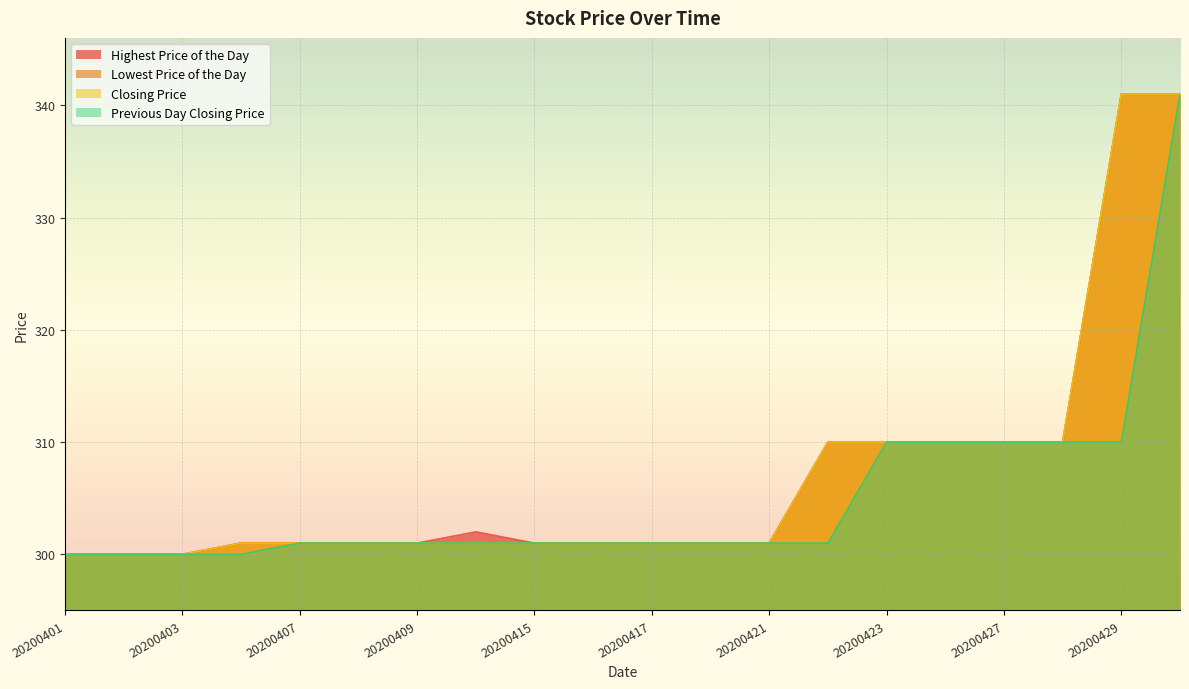

True or false: Highest Price of the Day has more than 2 points higher than both neighbors.

False